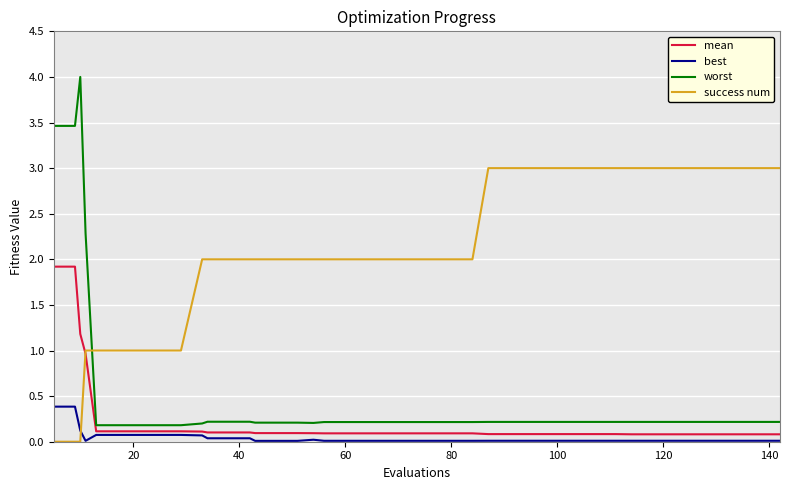

True or false: best and worst cross at least once.

False